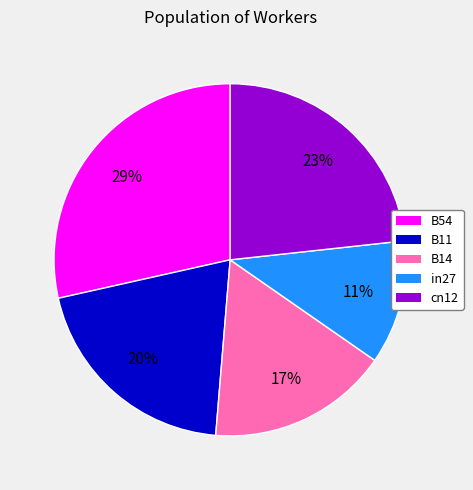

Is there a majority slice in this chart?

No